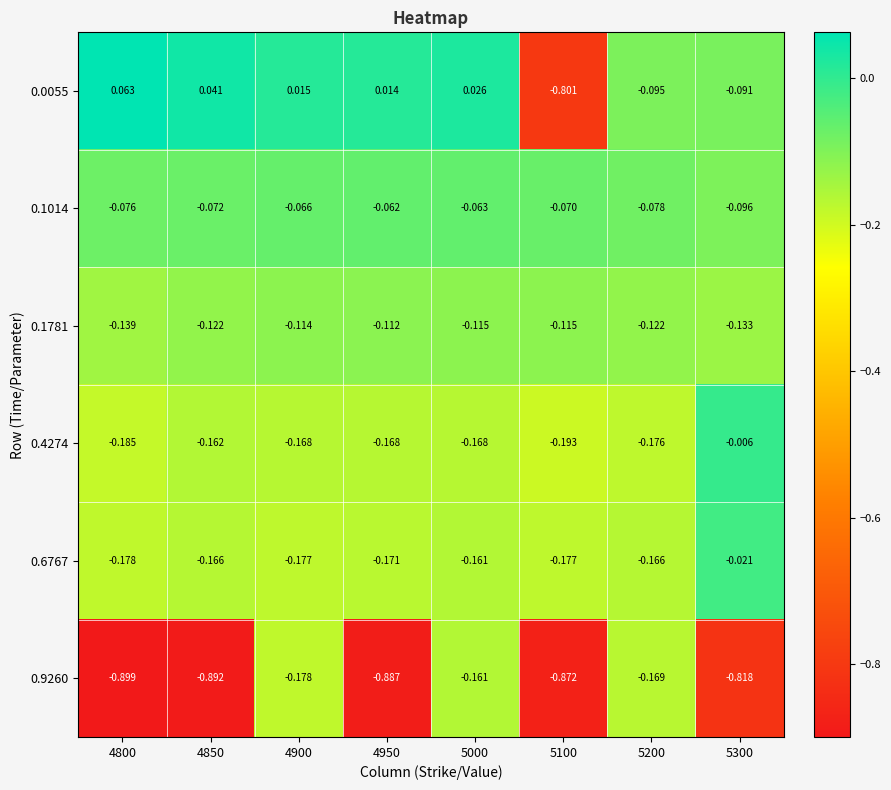

Is the value of 0.9260 at 4950 greater than the value of 0.1014 at 4800?

No